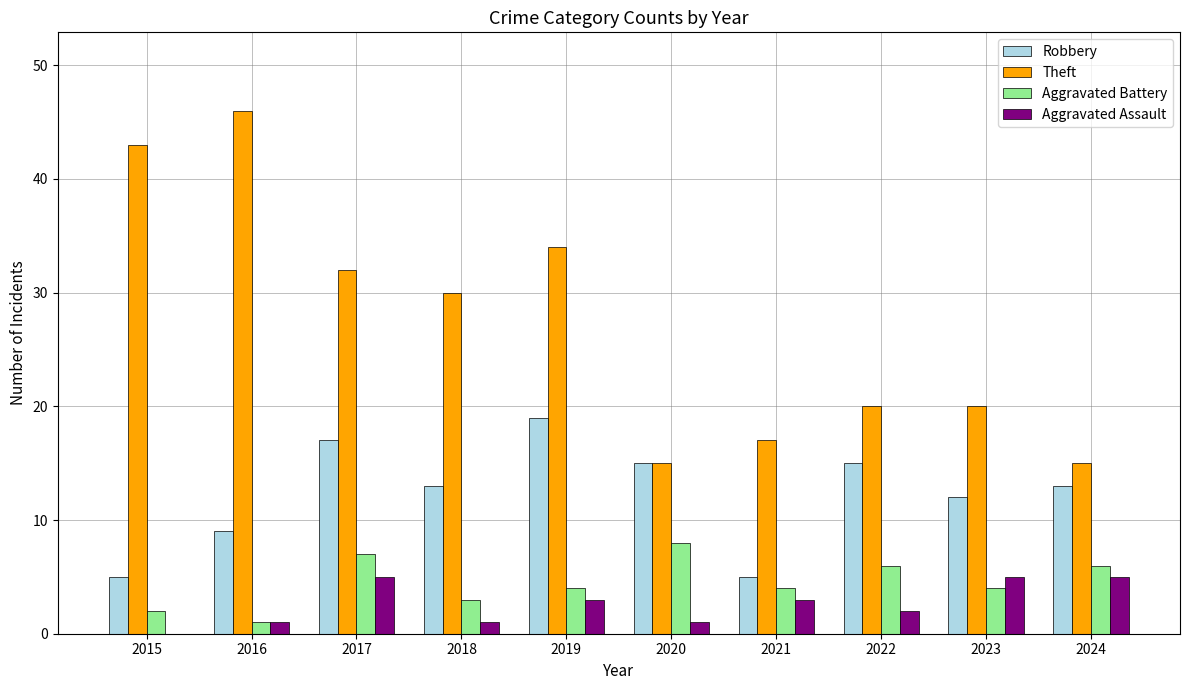

What are all the series names shown in the legend?

Robbery, Theft, Aggravated Battery, Aggravated Assault